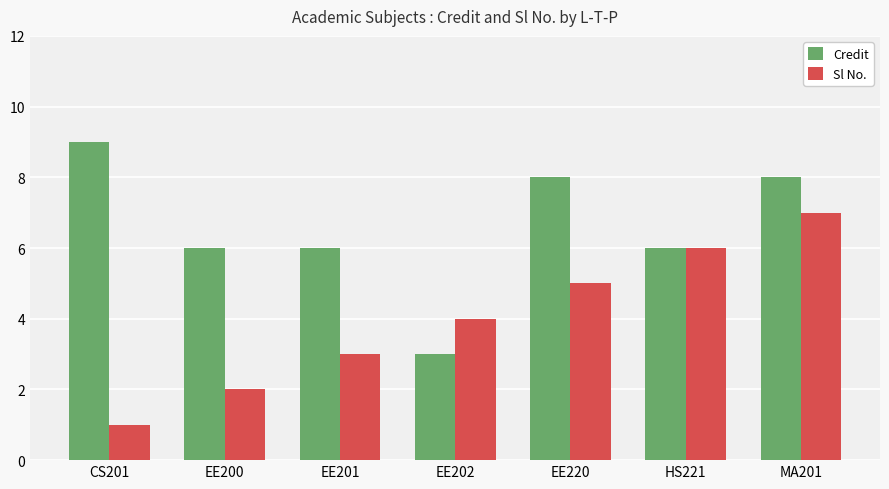

What is the difference between the maximum and second lowest values in the Sl No. series?

5